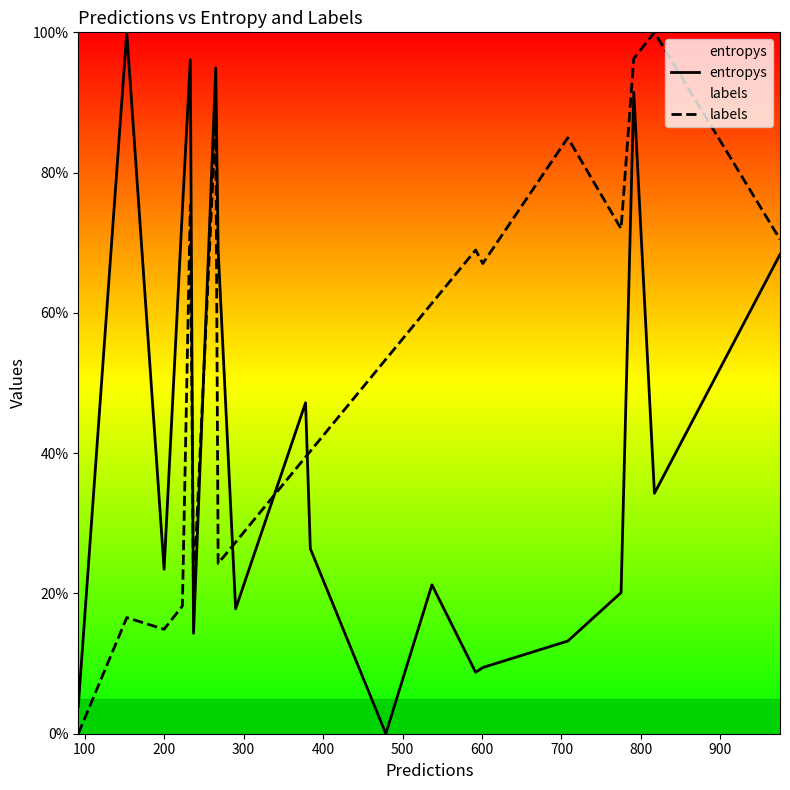

How many intersections are there between labels and entropys?

5